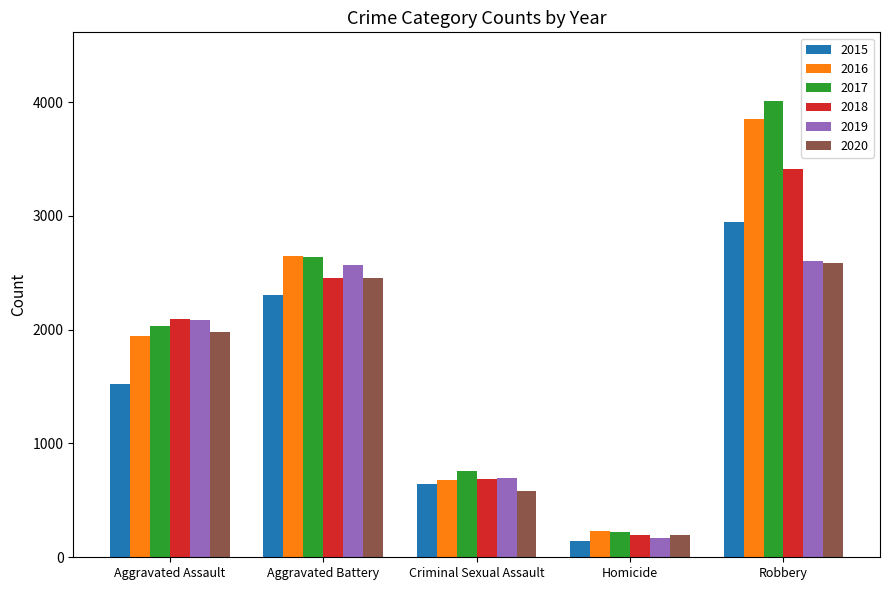

What is the difference between the second highest and second lowest values in the 2015 series?

1663